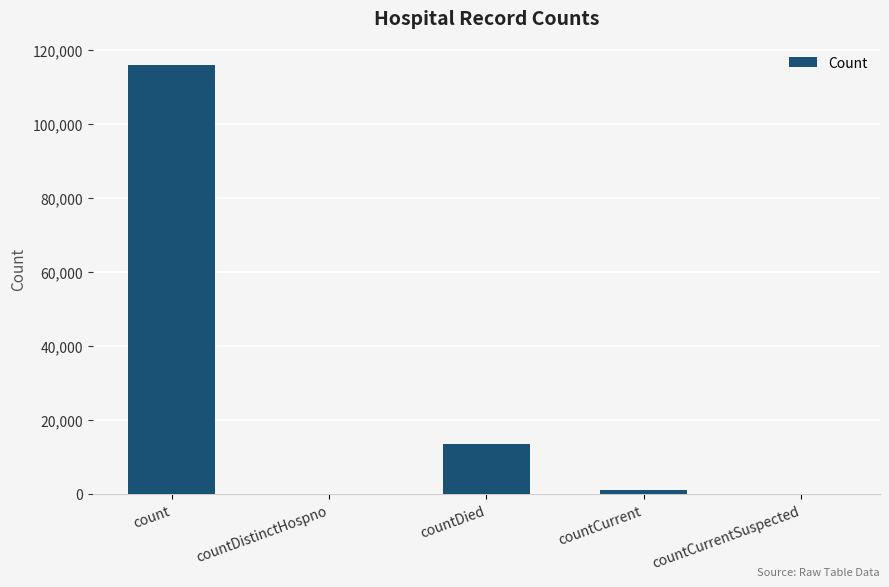

Reading right to left, transcribe all the data shown in this chart.

countCurrentSuspected=0	countCurrent=1037	countDied=13396	countDistinctHospno=0	count=115930